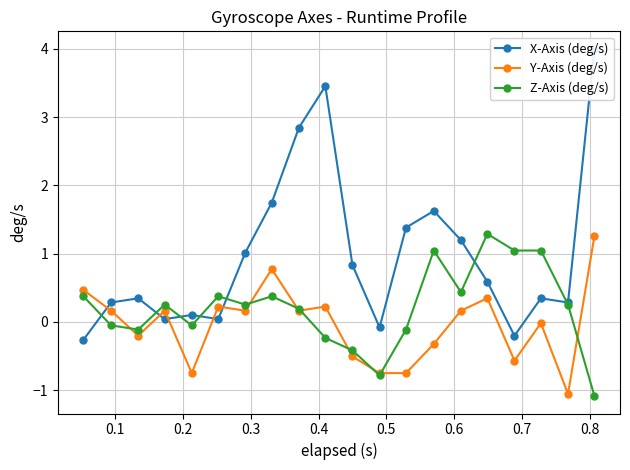

What is the value of the Z-Axis (deg/s) point at the 20th from the left?

-1.1